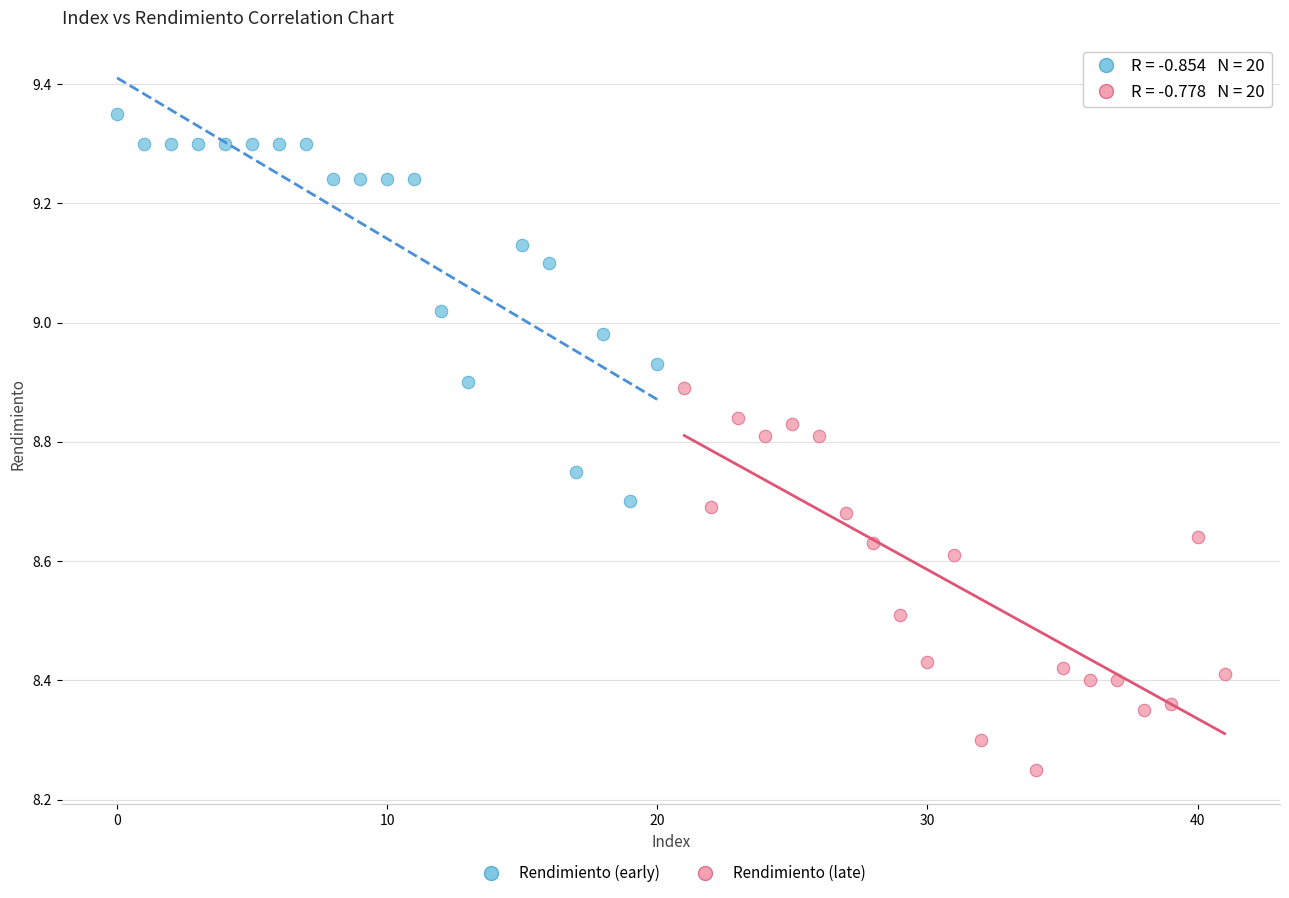

Which series contains the highest Y value?

Rendimiento (early)